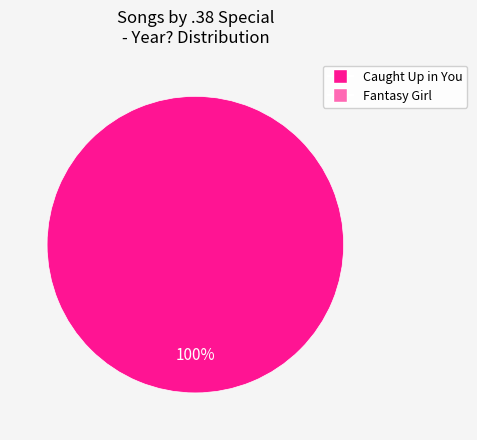

Does any single category account for the majority?

Yes